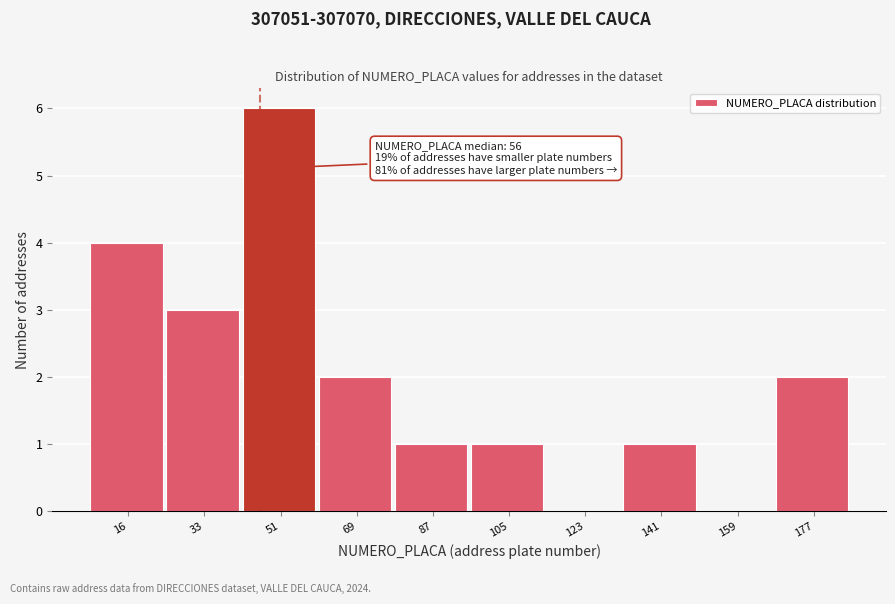

Reading right to left, what are all the values shown in this chart?

177=2	159=0	141=1	123=0	105=1	87=1	69=2	51=6	33=3	16=4